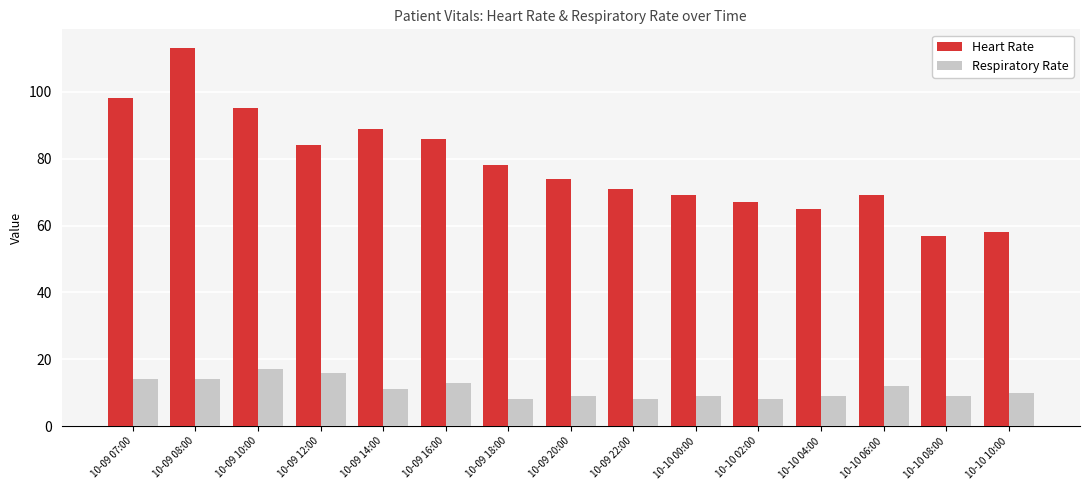

List the series in order of their overall mean, highest first.

Heart Rate, Respiratory Rate